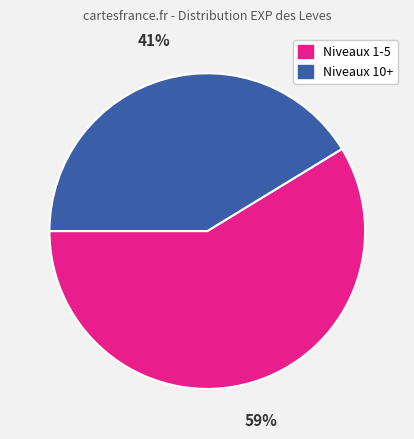

Is there a majority slice in this chart?

Yes